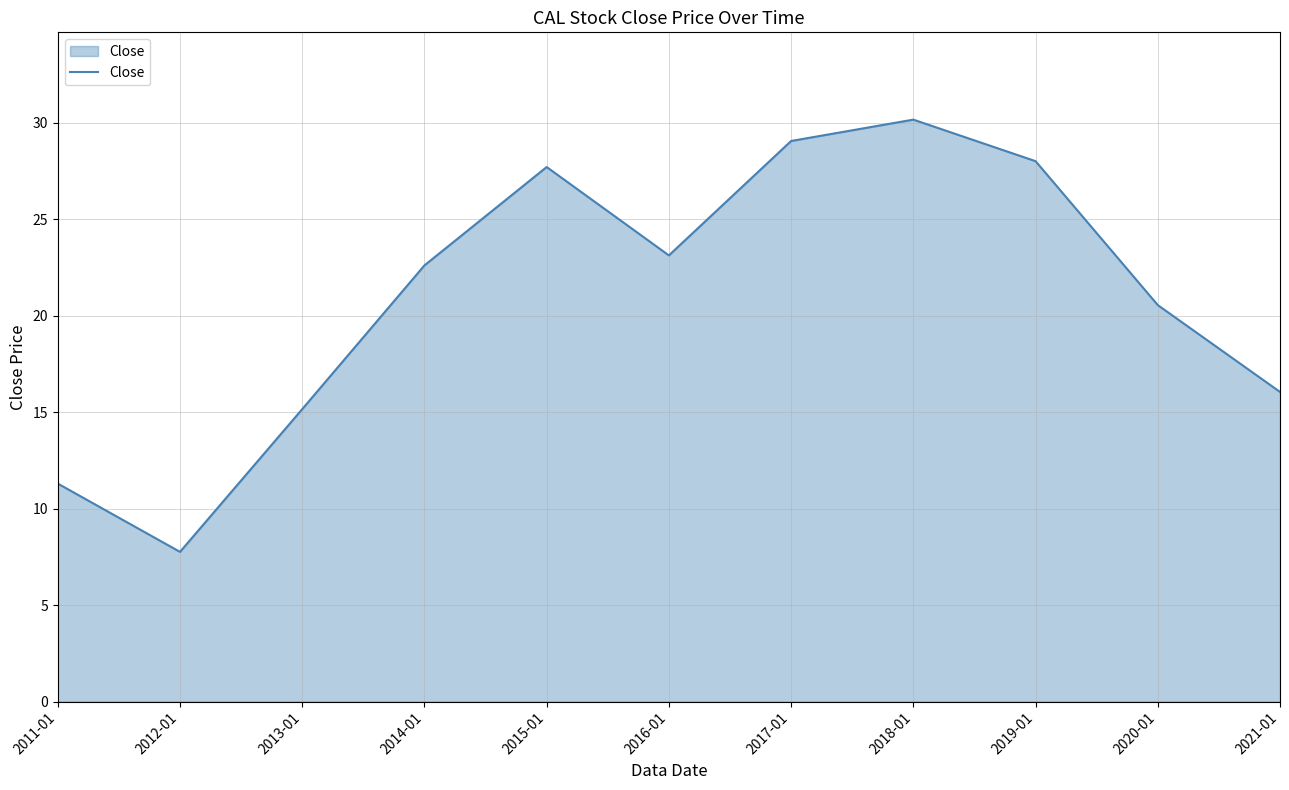

What position from the right is 2018-01?

4